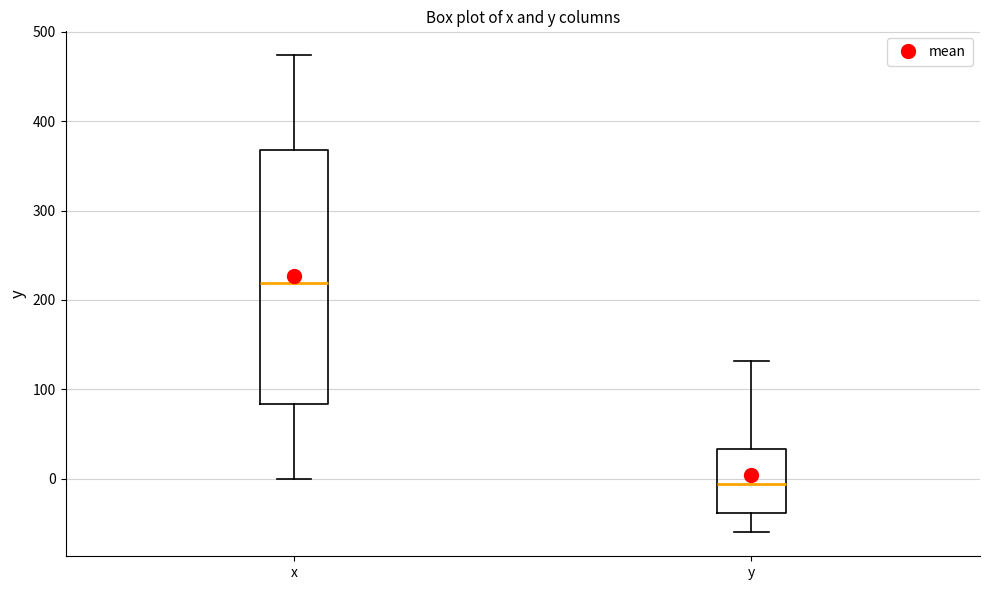

Where does the lower whisker of the box for x end on the y-axis? The values are not printed on the chart, so give them approximately, as read against the axis.

0